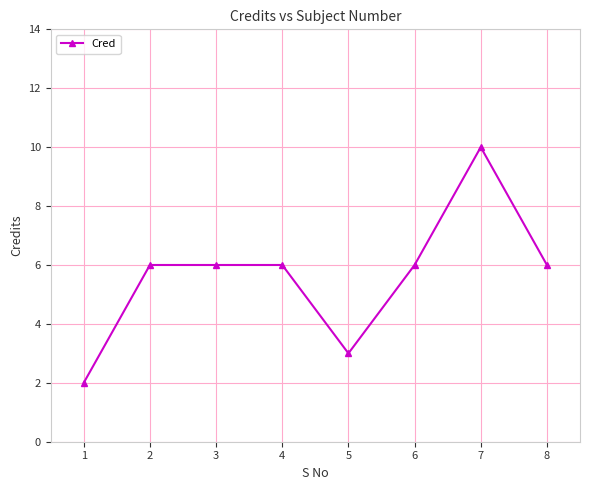

Reading left to right, what are all the values shown in this chart?

2	6	6	6	3	6	10	6